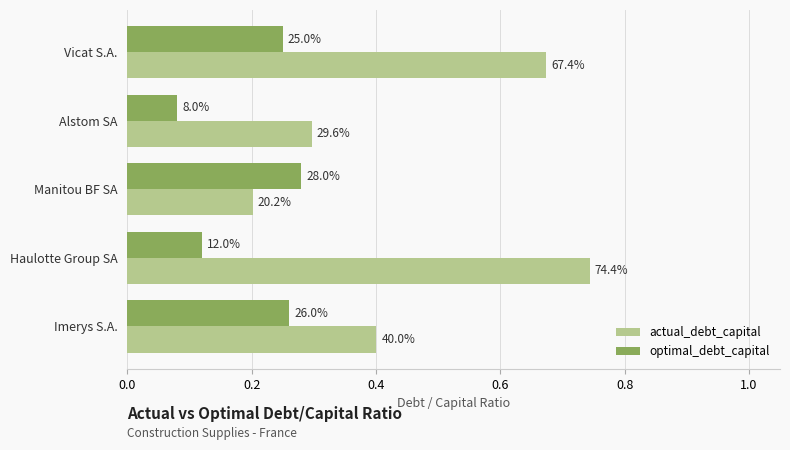

Rank the series by their average value, from lowest to highest.

optimal_debt_capital, actual_debt_capital